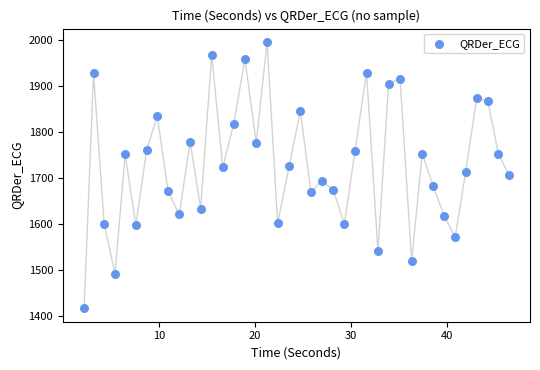

What is the range of X values (max minus min)?

44.2